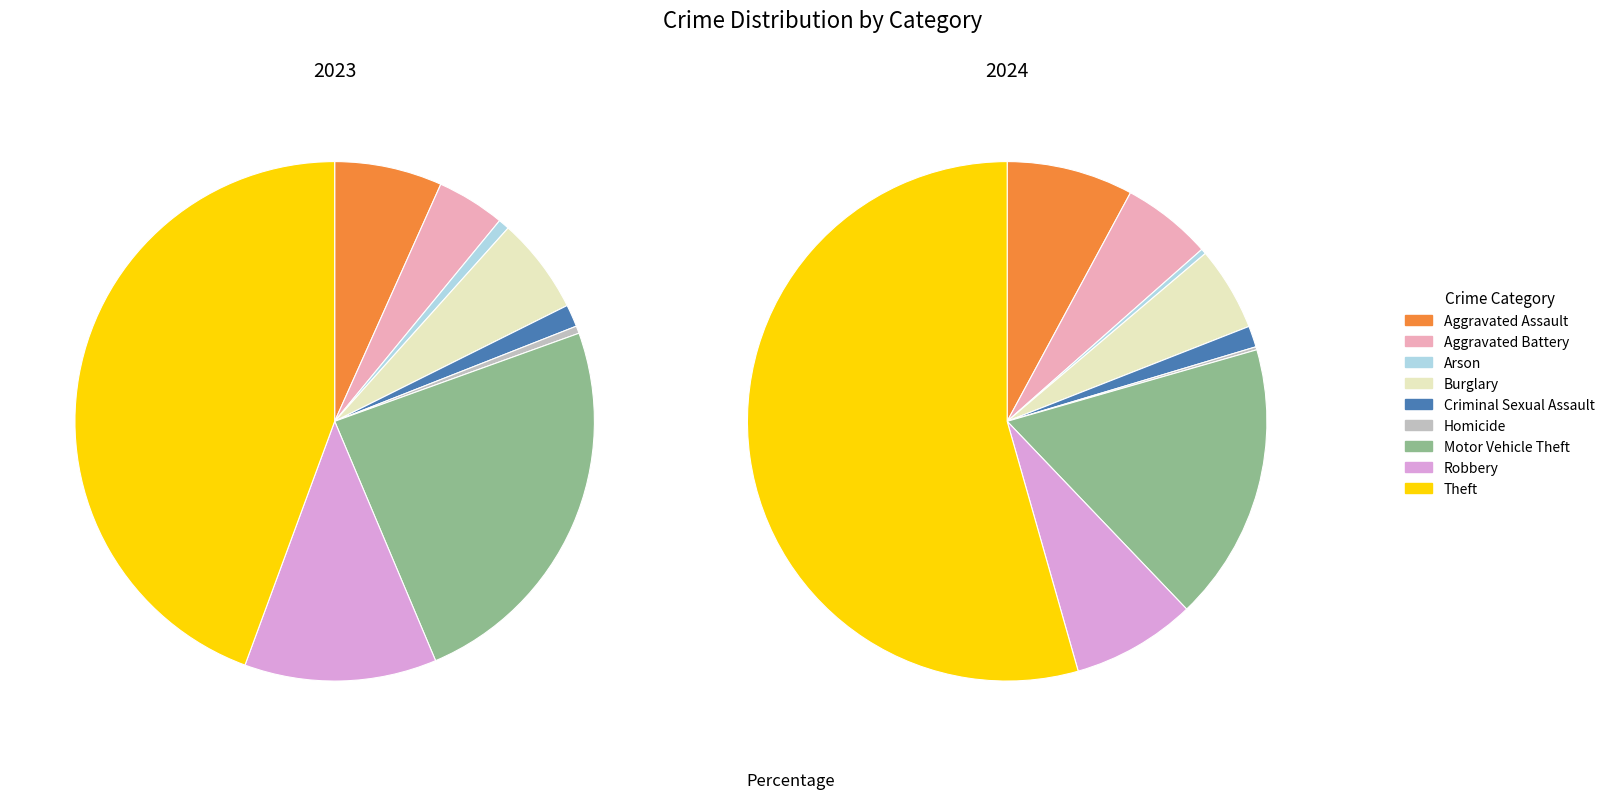

Does Aggravated Assault represent more than half of the total?

No